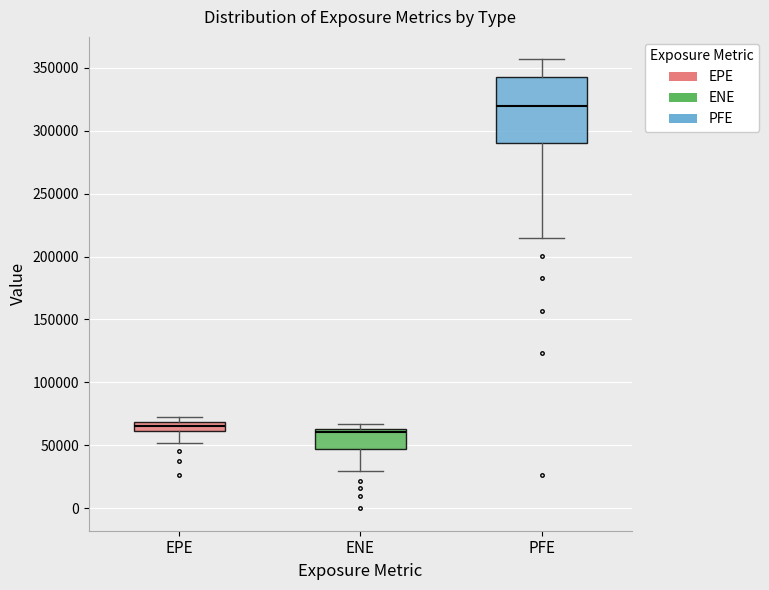

Which box is the tallest, from its lower edge to its upper edge?

PFE